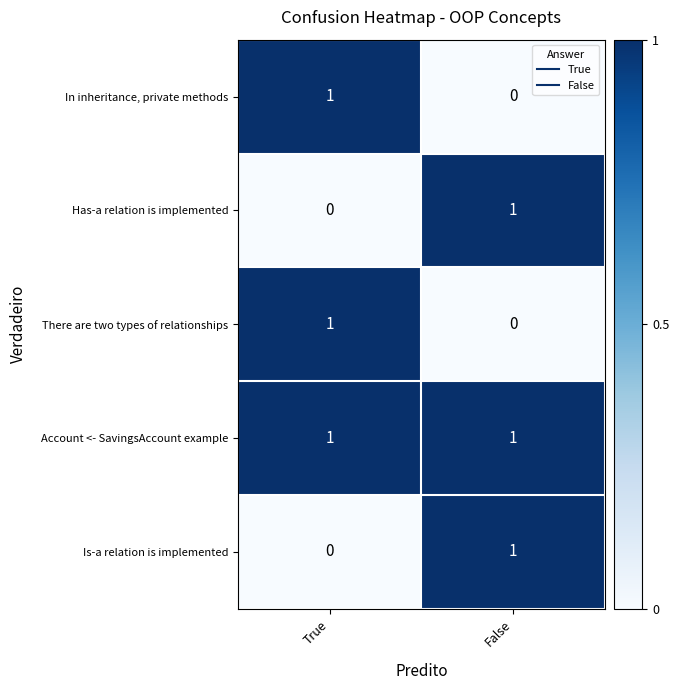

How many positive values does the Has-a relation is implemented series have?

1